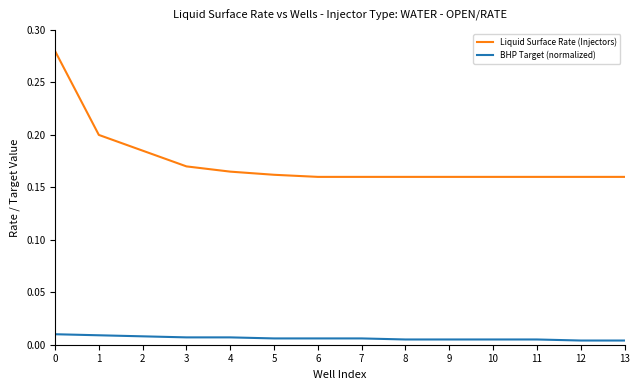

Which series has the widest spread of values?

Liquid Surface Rate (Injectors)